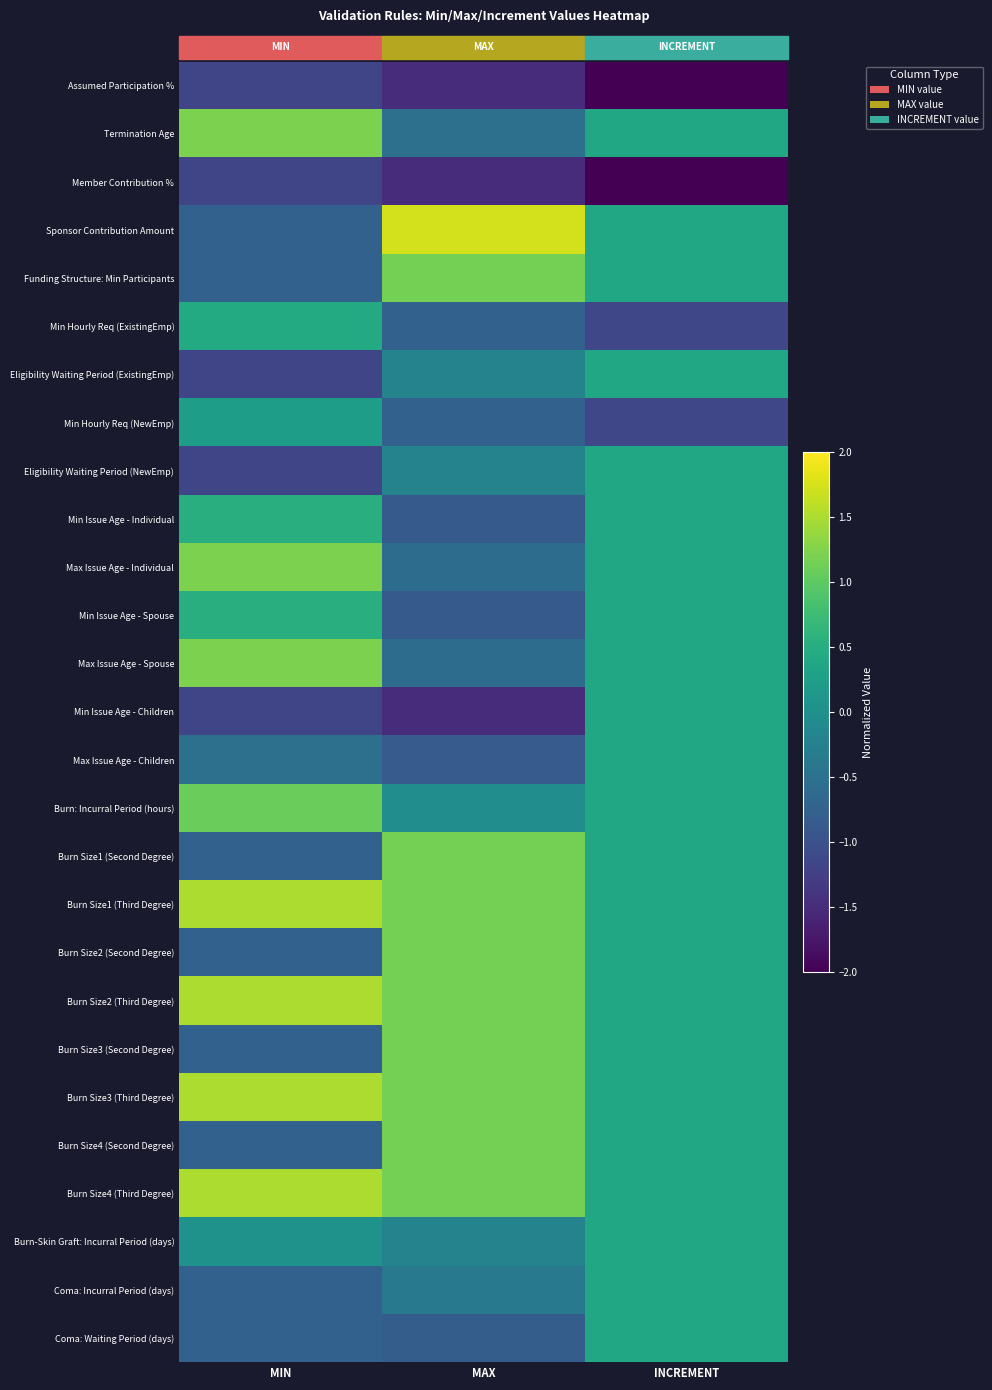

Which label corresponds to the smallest value in the chart?

INCREMENT